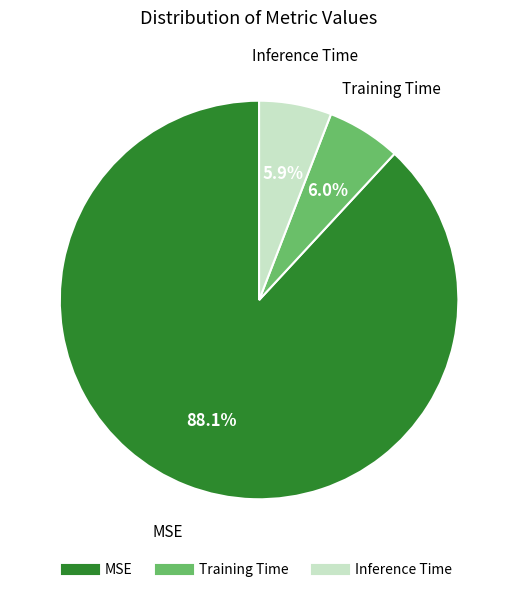

To the nearest percent, what is the difference between the MSE and Inference Time slice percentages?

82%